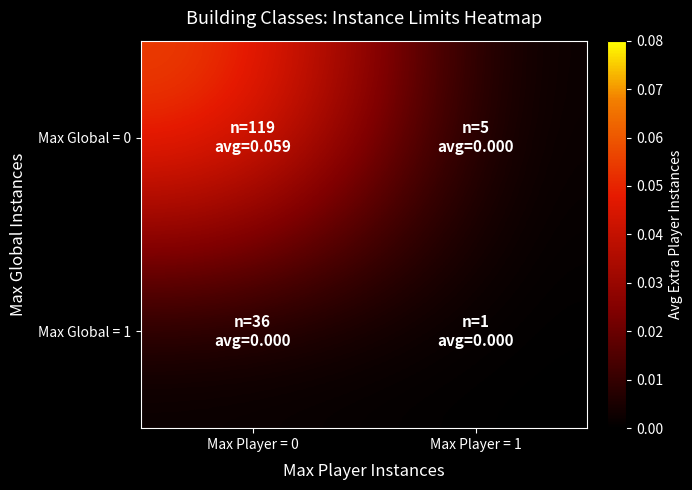

What is the maximum value shown in the chart?

0.1